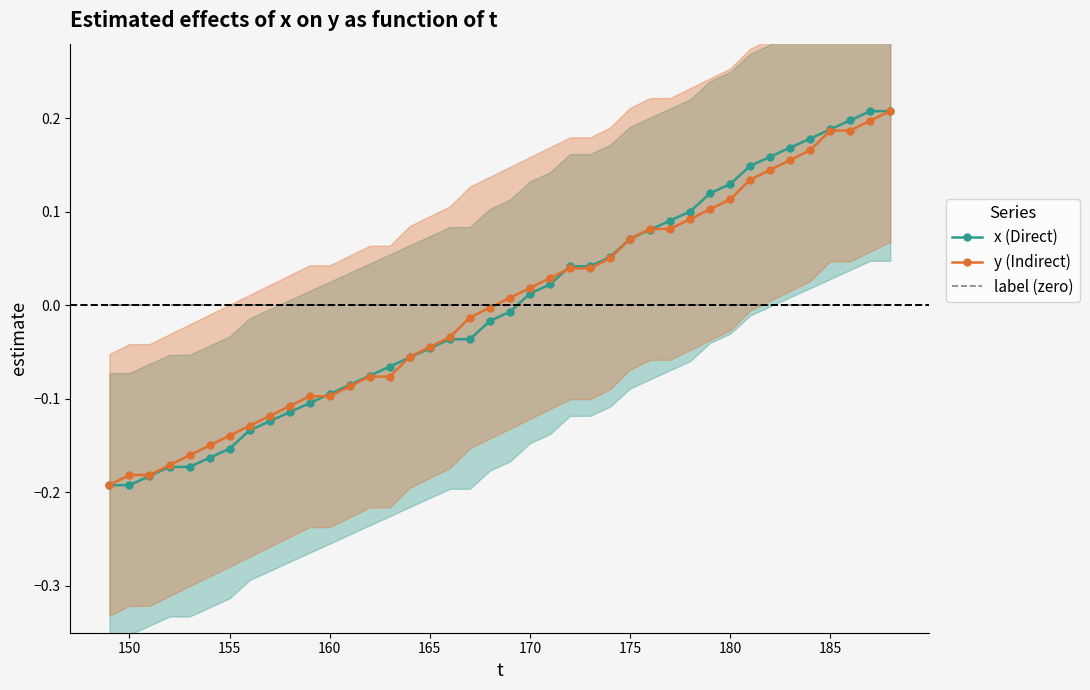

What position from the right is 150?

39